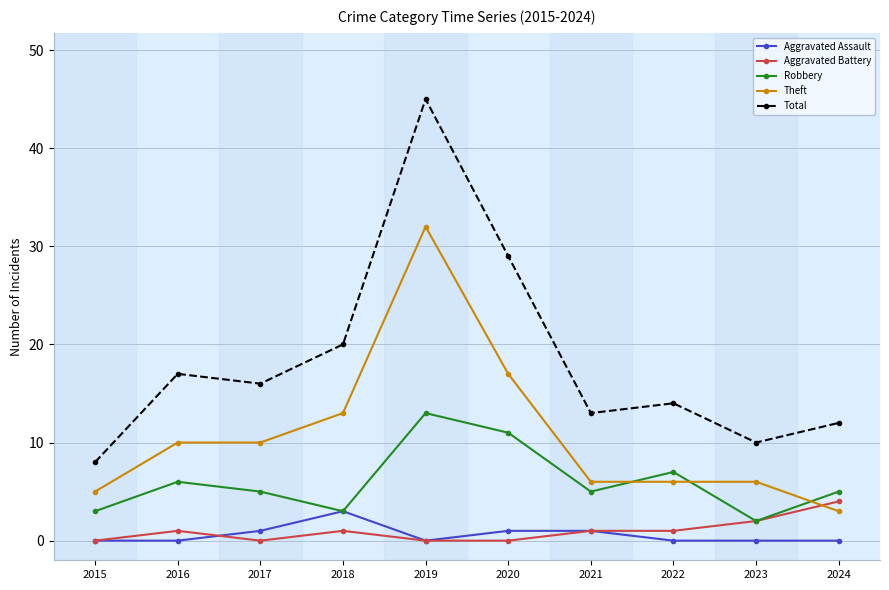

Where is Total nearest to the value 26?

2020